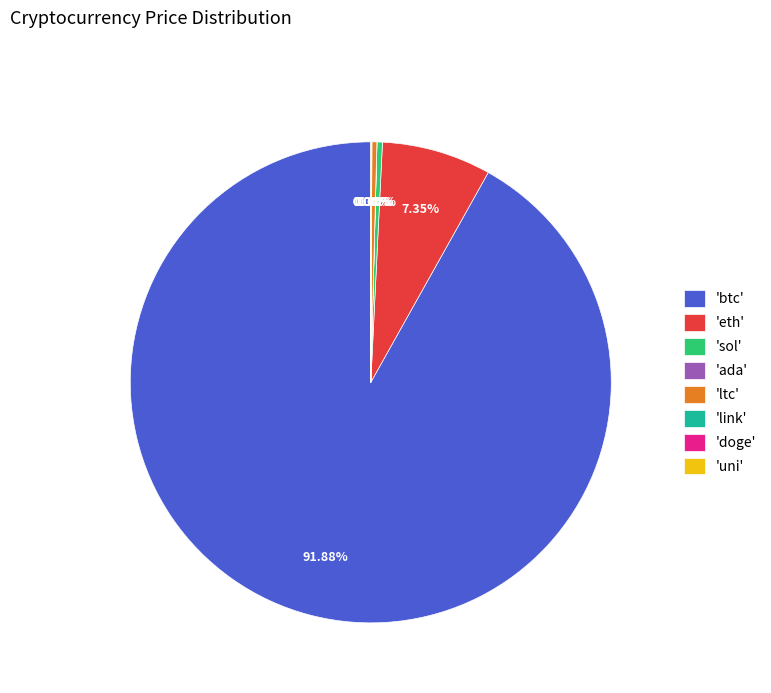

What is the majority slice?

'btc'